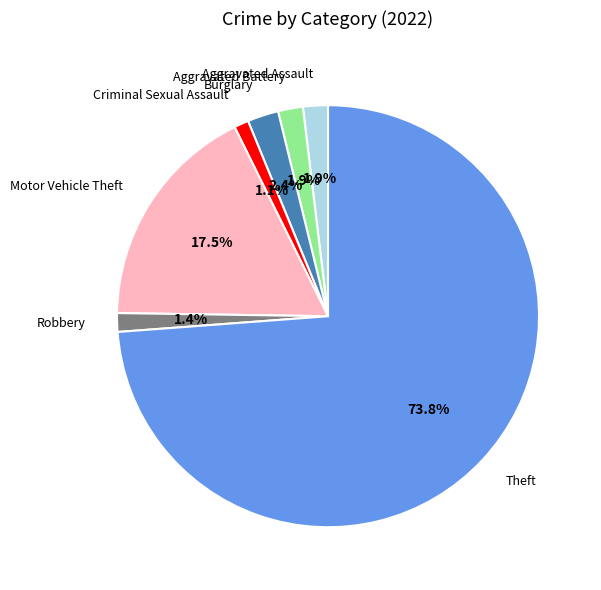

What percentage is the Aggravated Battery slice, to the nearest percent?

2%